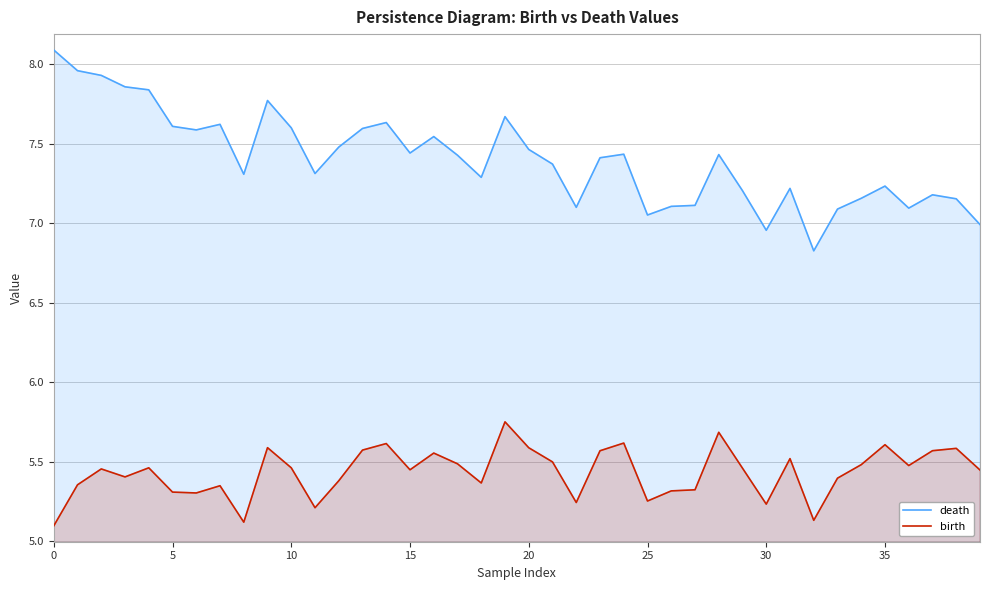

True or false: death has more than 1 interior local peaks.

True